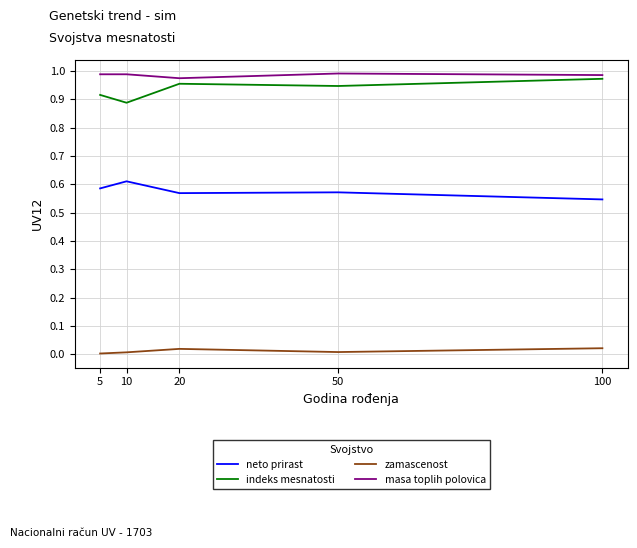

The value of masa toplih polovica at 20 is 0.6. True or false?

False